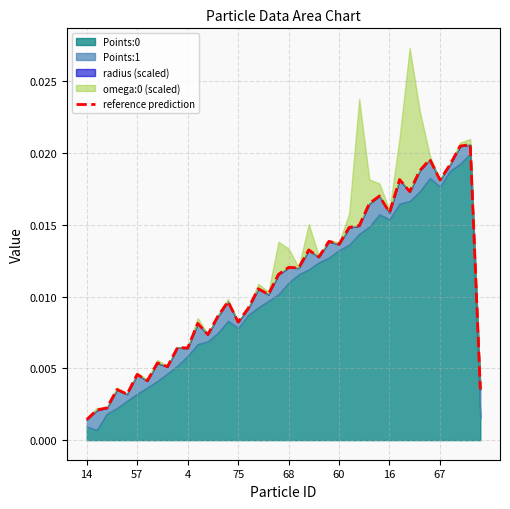

Is it true that the value at 30 is 0.0?

False